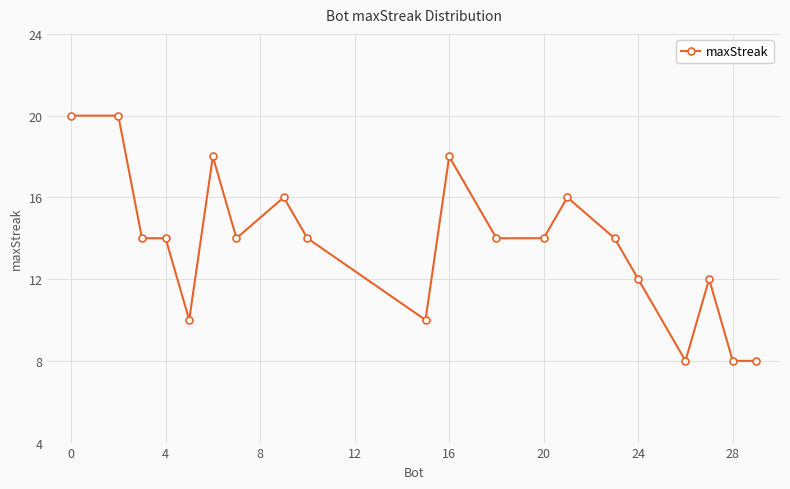

What is the difference between the maximum and minimum values?

12